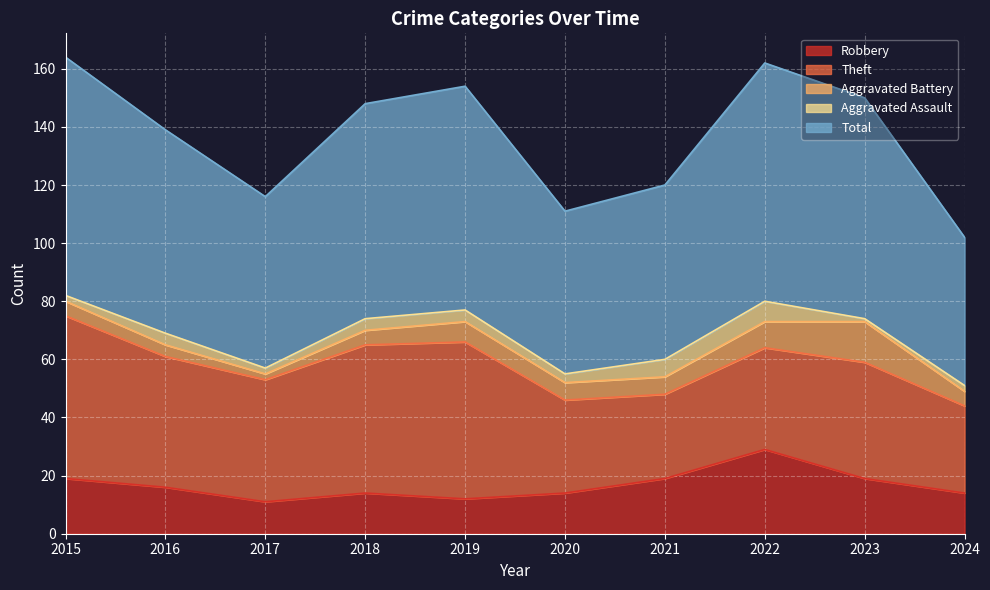

What is the greatest value displayed?

82